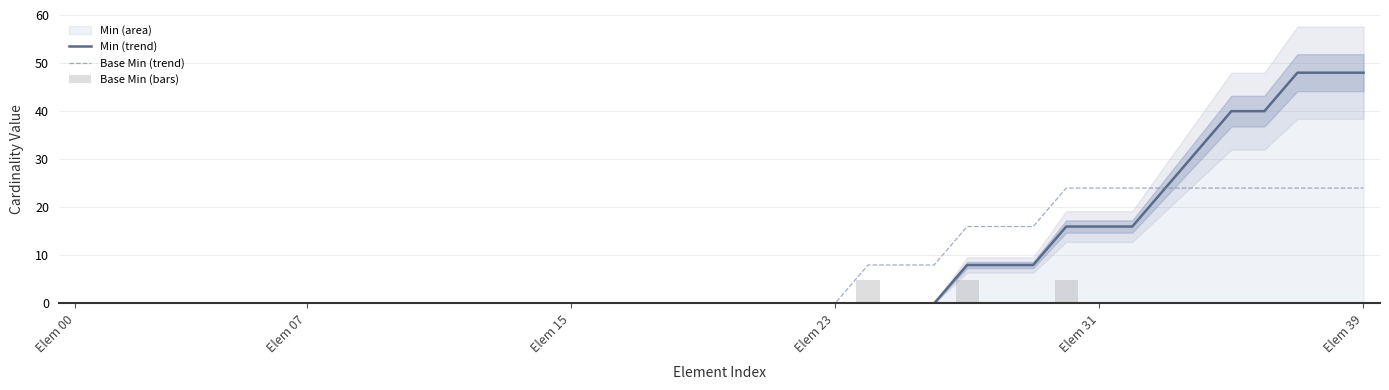

Which series changed the most between 16 and 28?

Base Min (trend)